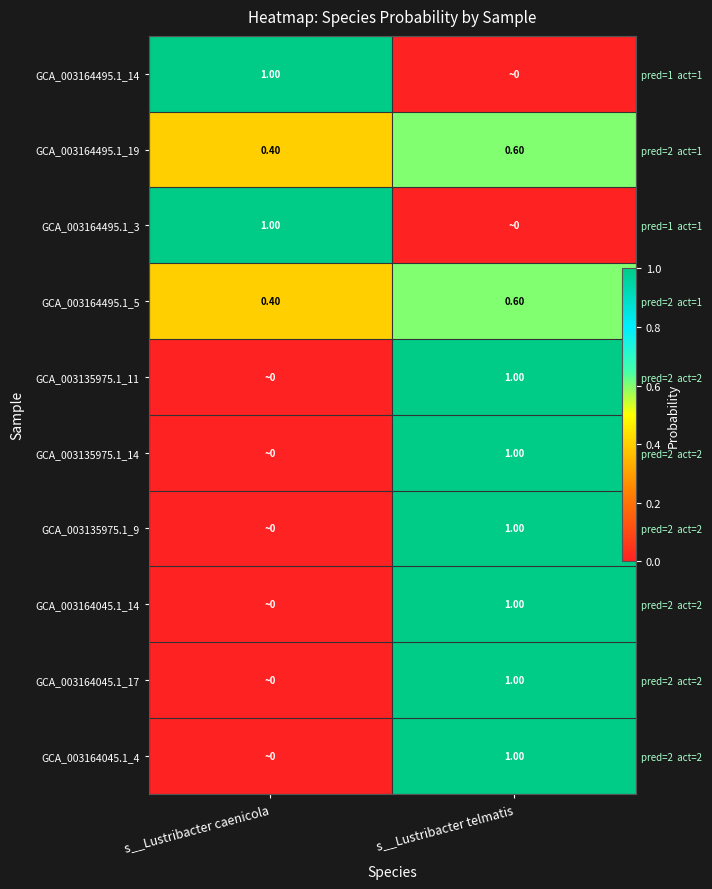

At which label does GCA_003135975.1_14 reach its peak?

s__Lustribacter telmatis